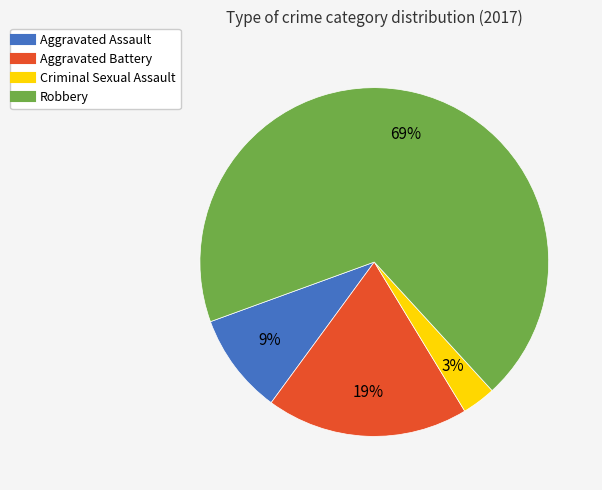

Do Aggravated Assault and Criminal Sexual Assault together represent more than half of the pie?

No